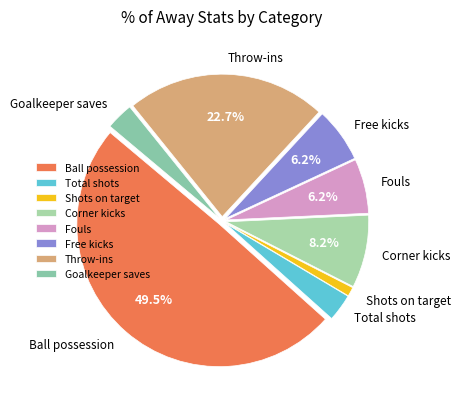

To the nearest percent, what portion does Free kicks represent?

6%